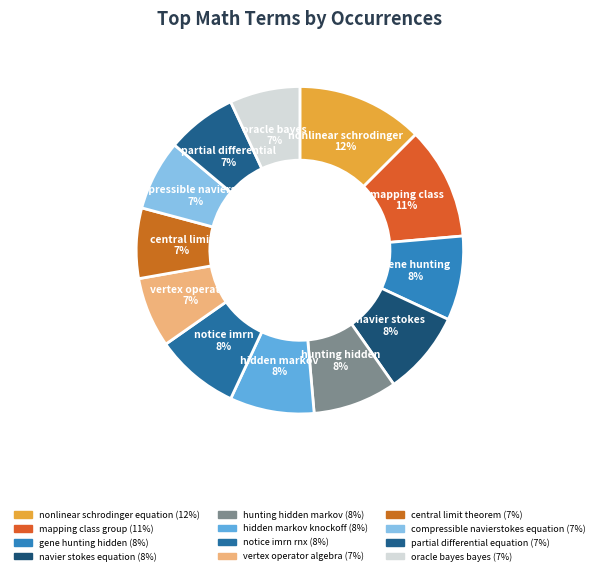

To the nearest percent, what percentage of the pie is gene hunting hidden?

8%